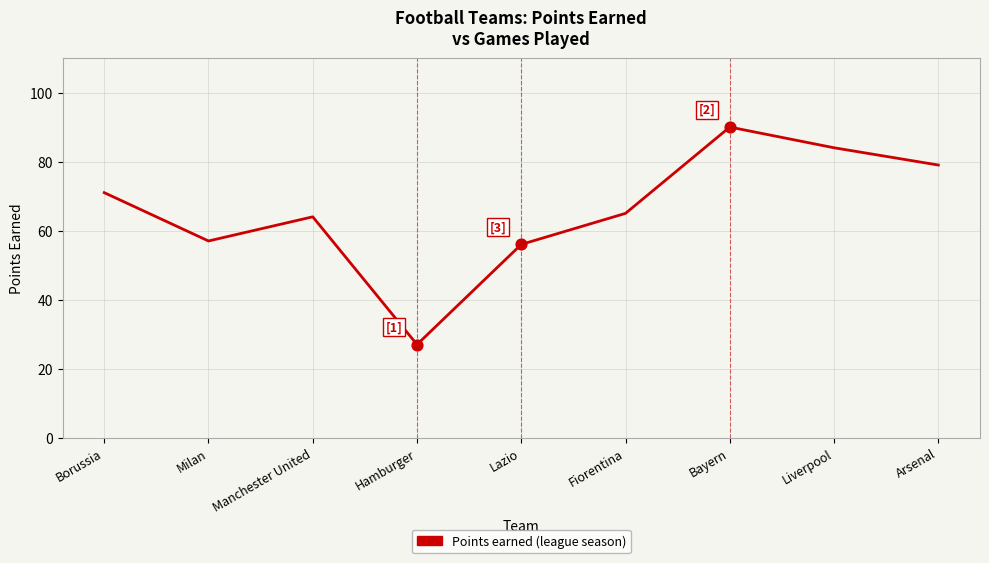

What is the ratio of the value at Manchester United to the value at Fiorentina?

1.0